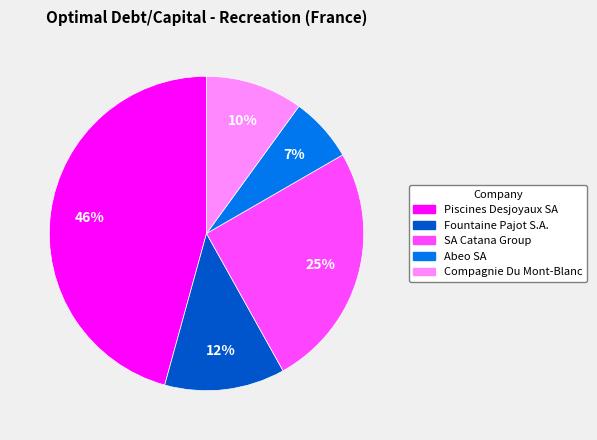

How many slices are in this pie chart?

5